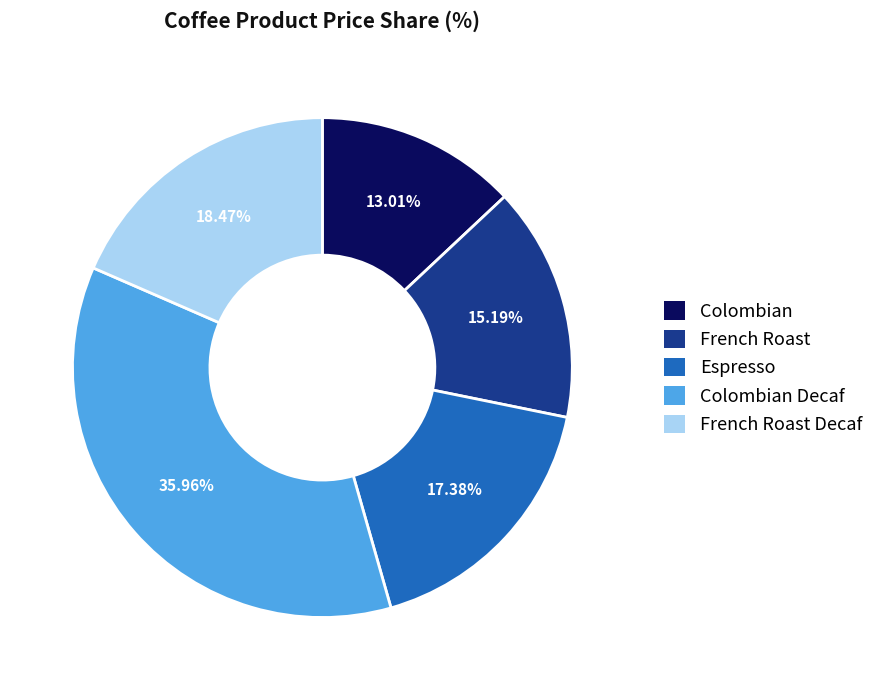

What is the ratio of the value at French Roast Decaf to the value at French Roast?

1.2